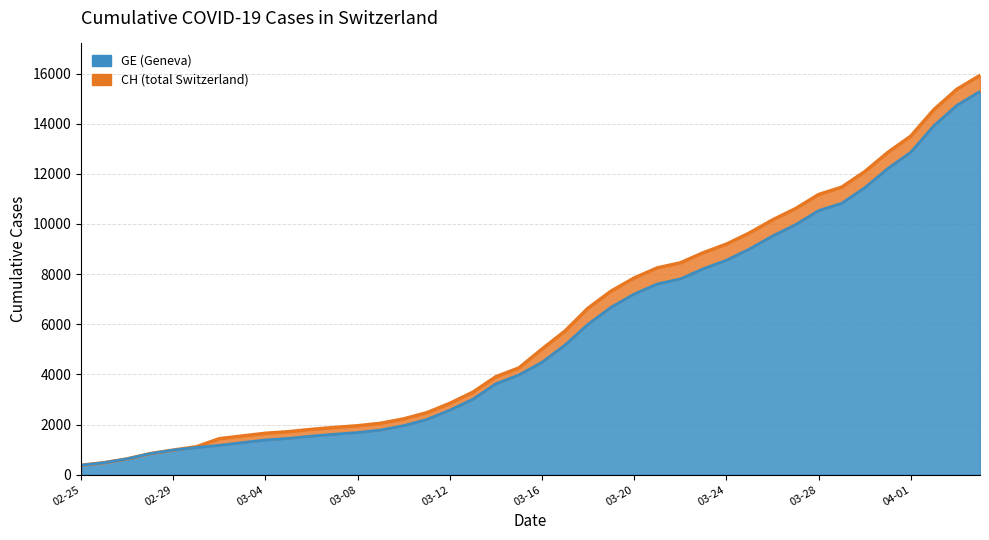

True or false: CH and GE cross at least once.

False